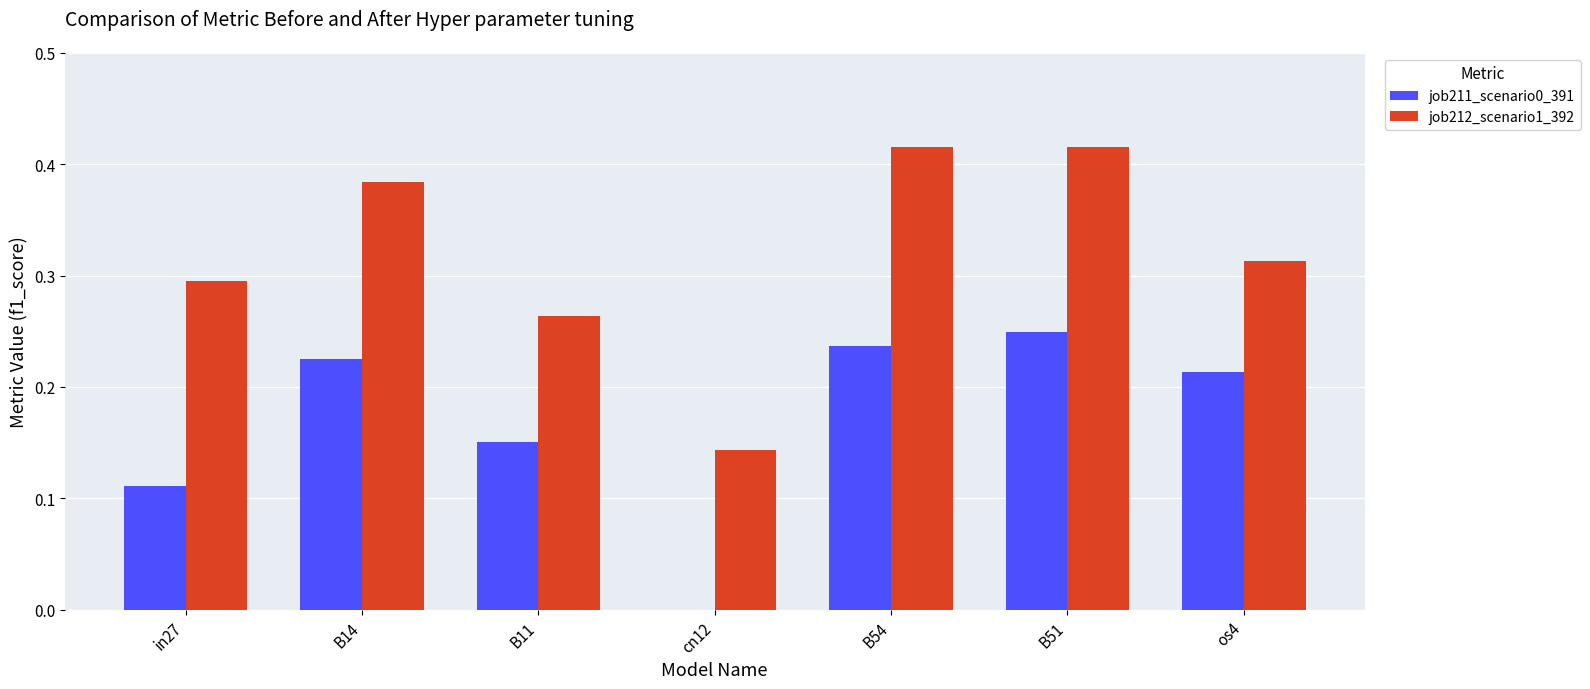

Which series has the largest total across all categories?

job212_scenario1_392